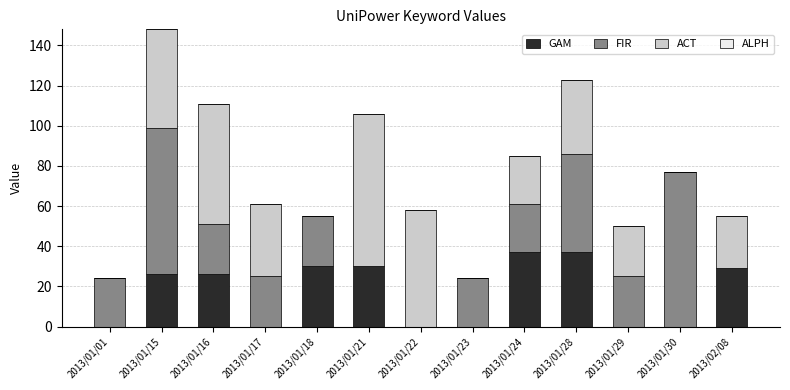

What is the maximum value for GAM?

37